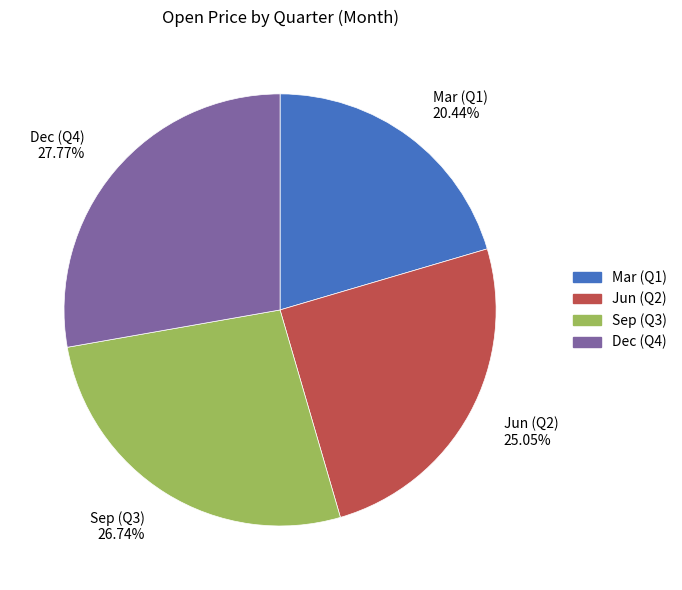

Combined, do Dec (Q4) 27.77% and Sep (Q3) 26.74% account for over 50%?

Yes